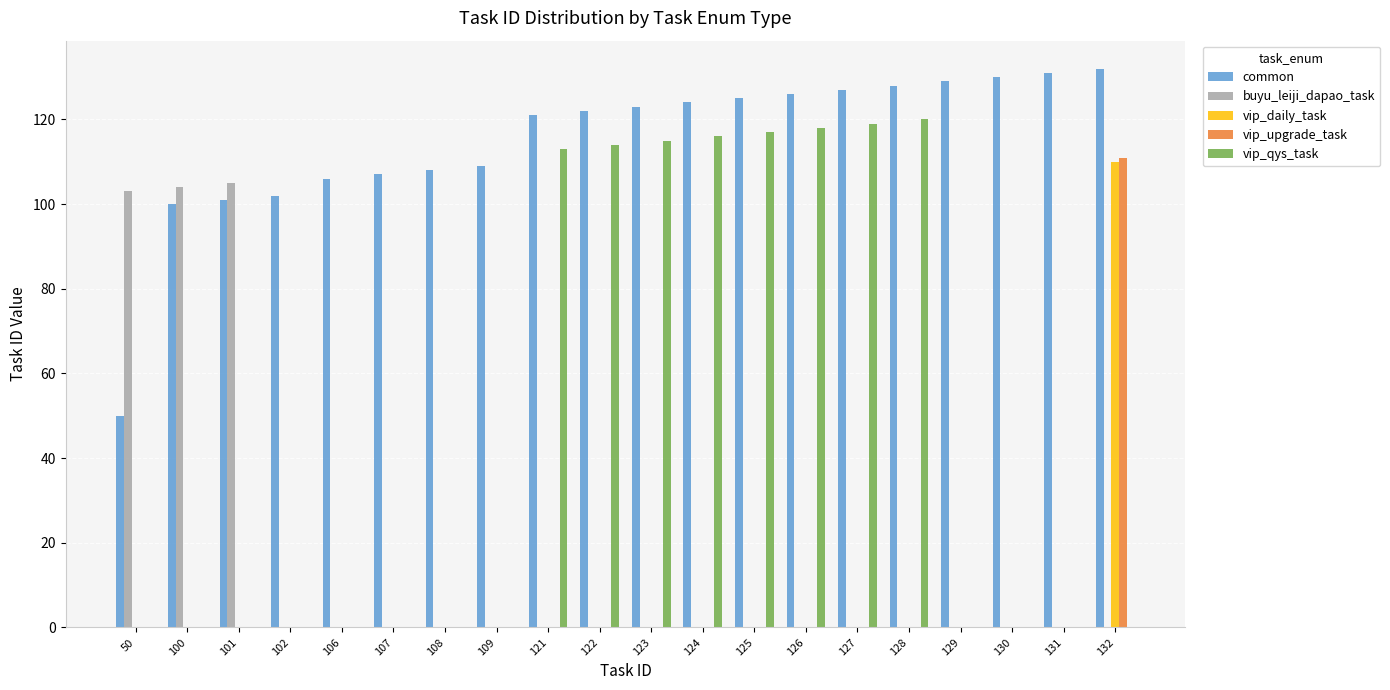

Which series changed the most between 109 and 128?

vip_qys_task